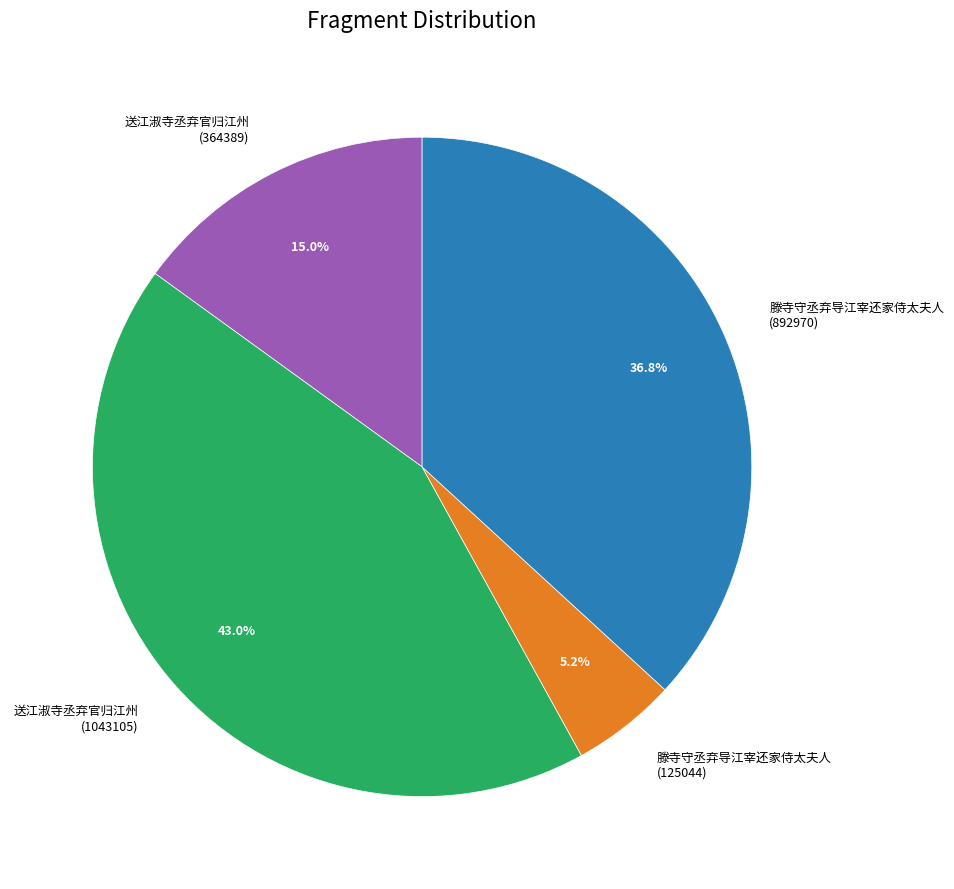

Is it true that 送江淑寺丞弃官归江州 (1043105) is 87% of the pie?

False